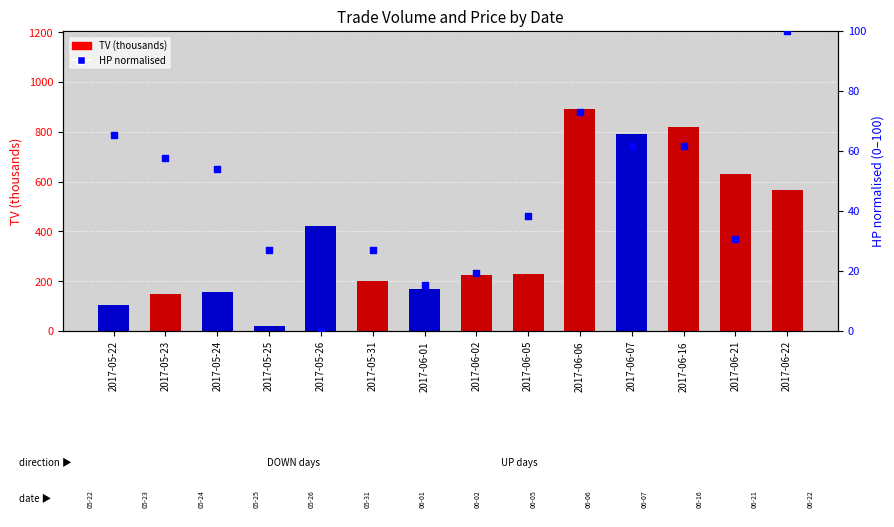

What is the ratio of the value at 2017-06-02 to the value at 2017-05-25?

0.7